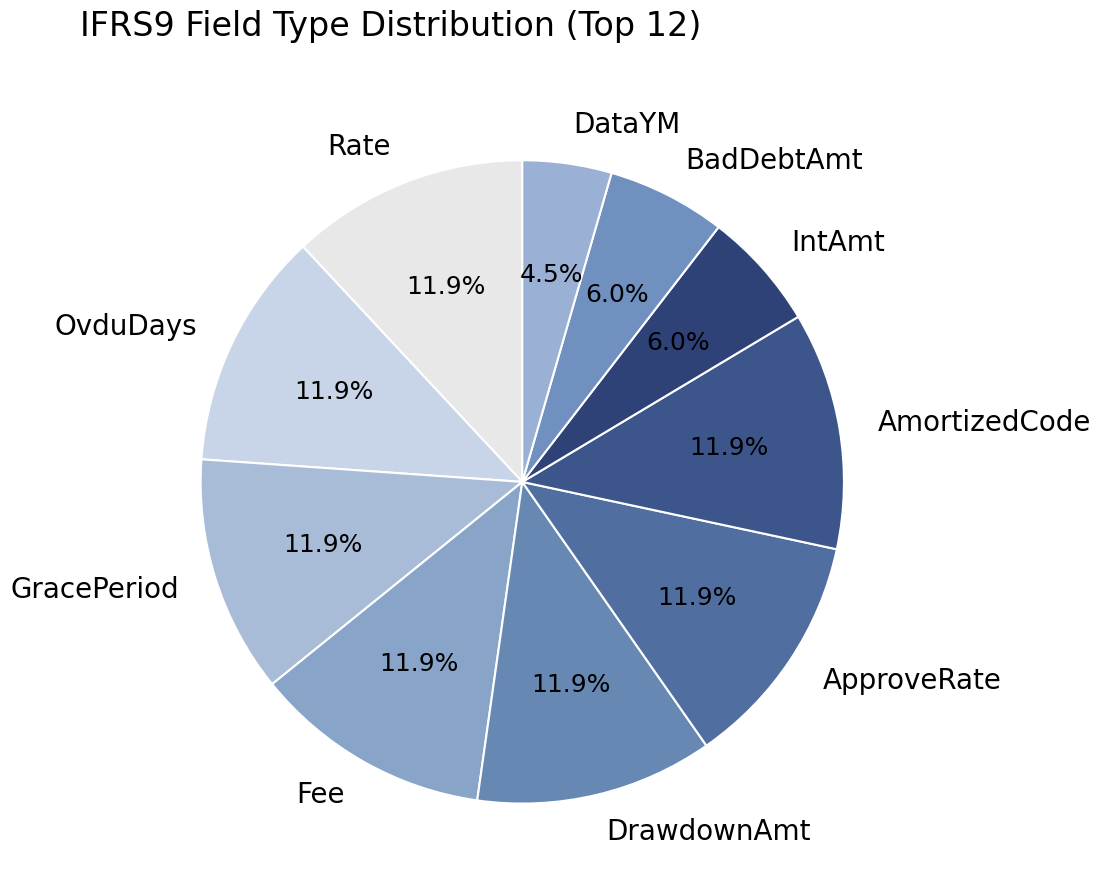

How much of the chart is everything except Rate?

88.1%